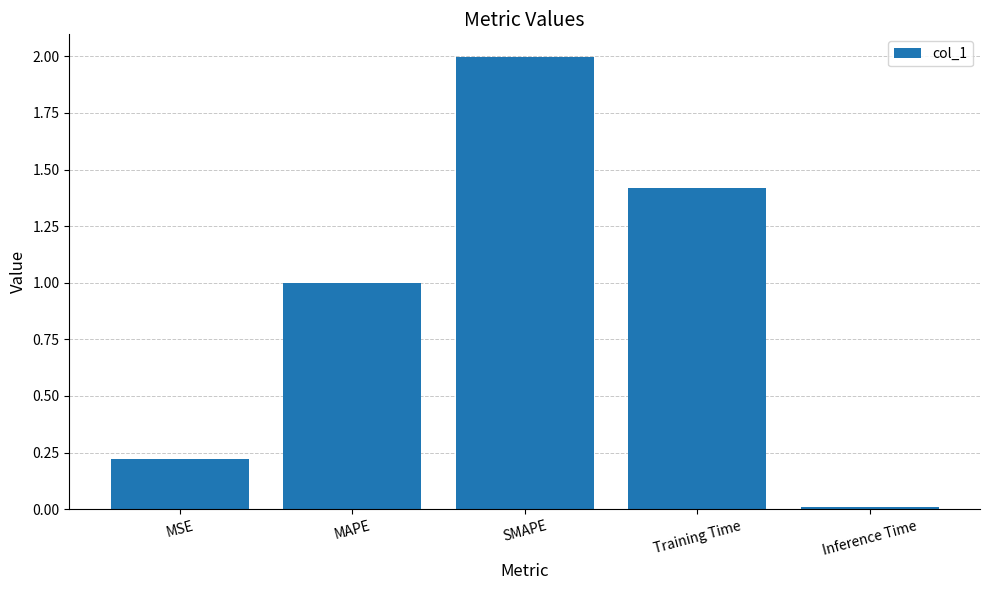

Where is the data nearest to the value 1?

MAPE